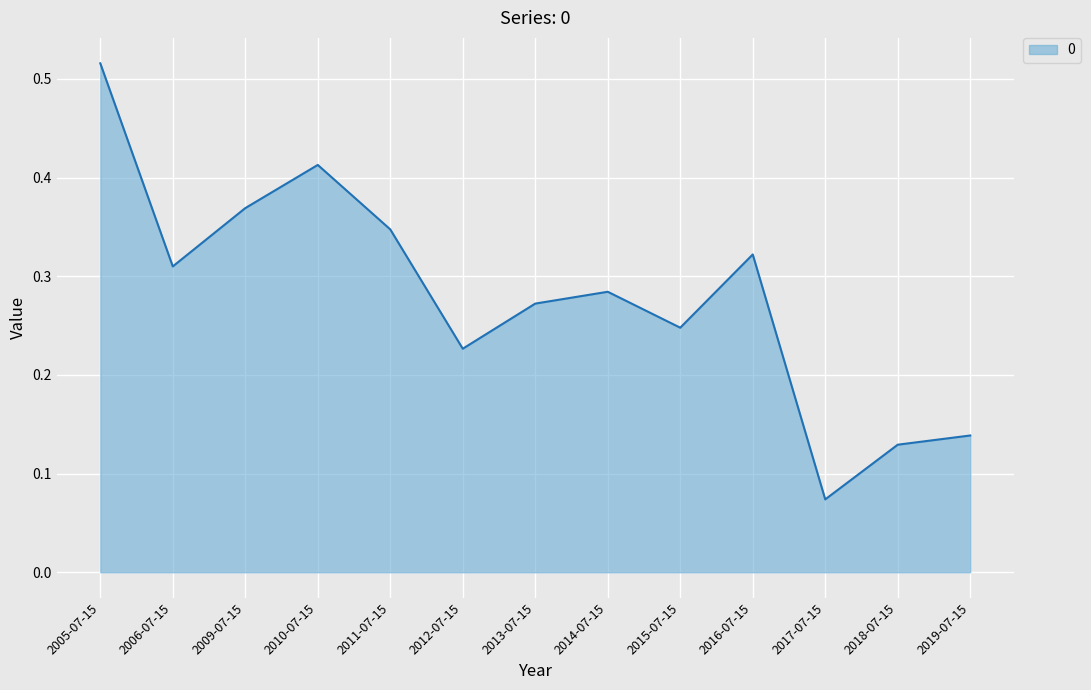

List the labels in order of value, smallest first.

2017-07-15, 2018-07-15, 2019-07-15, 2012-07-15, 2015-07-15, 2013-07-15, 2014-07-15, 2006-07-15, 2016-07-15, 2011-07-15, 2009-07-15, 2010-07-15, 2005-07-15